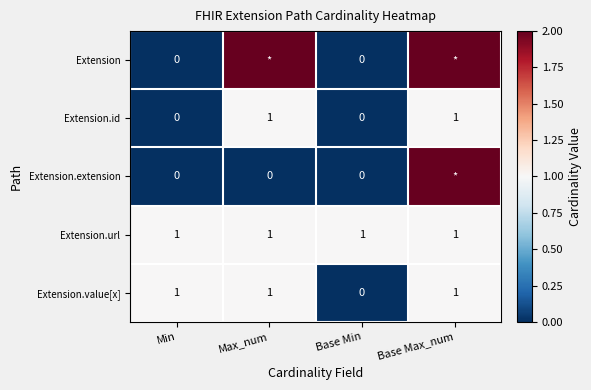

Which category has the lowest value in the Extension.value[x] series?

Base Min